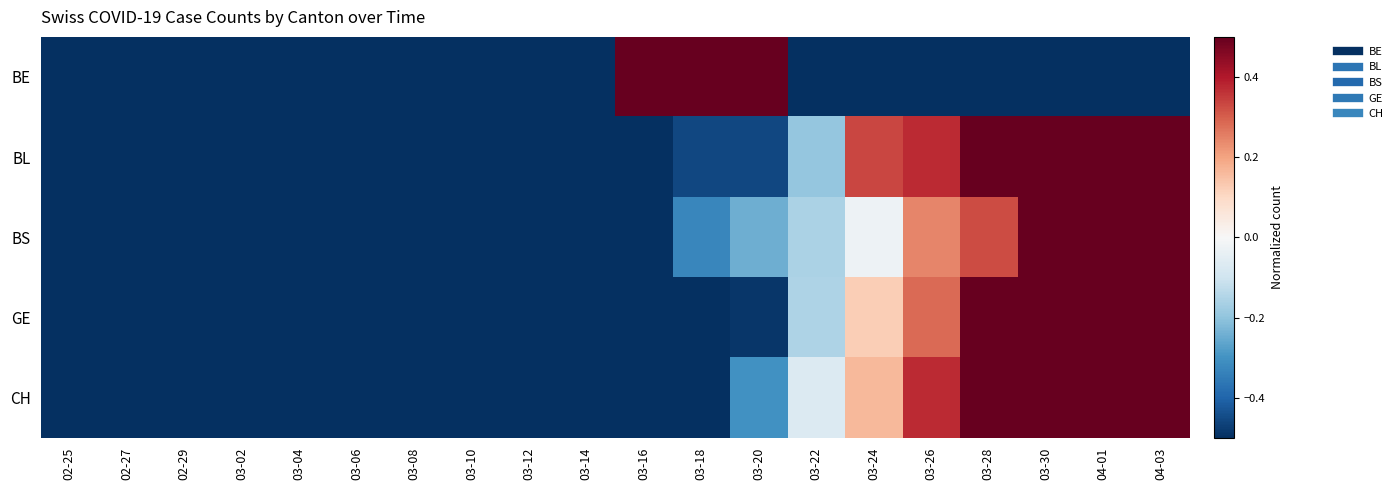

What is the difference between the highest and lowest values at 03-12?

0.2